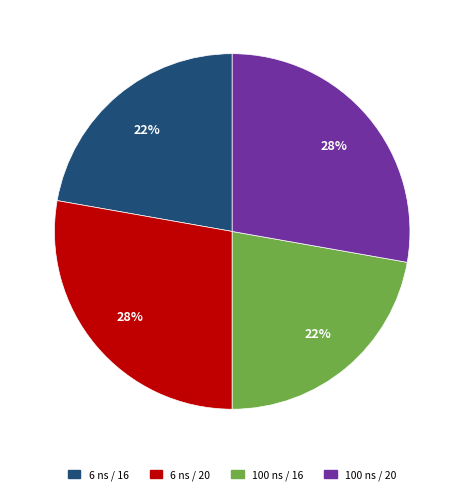

Count the number of slices in the pie.

4